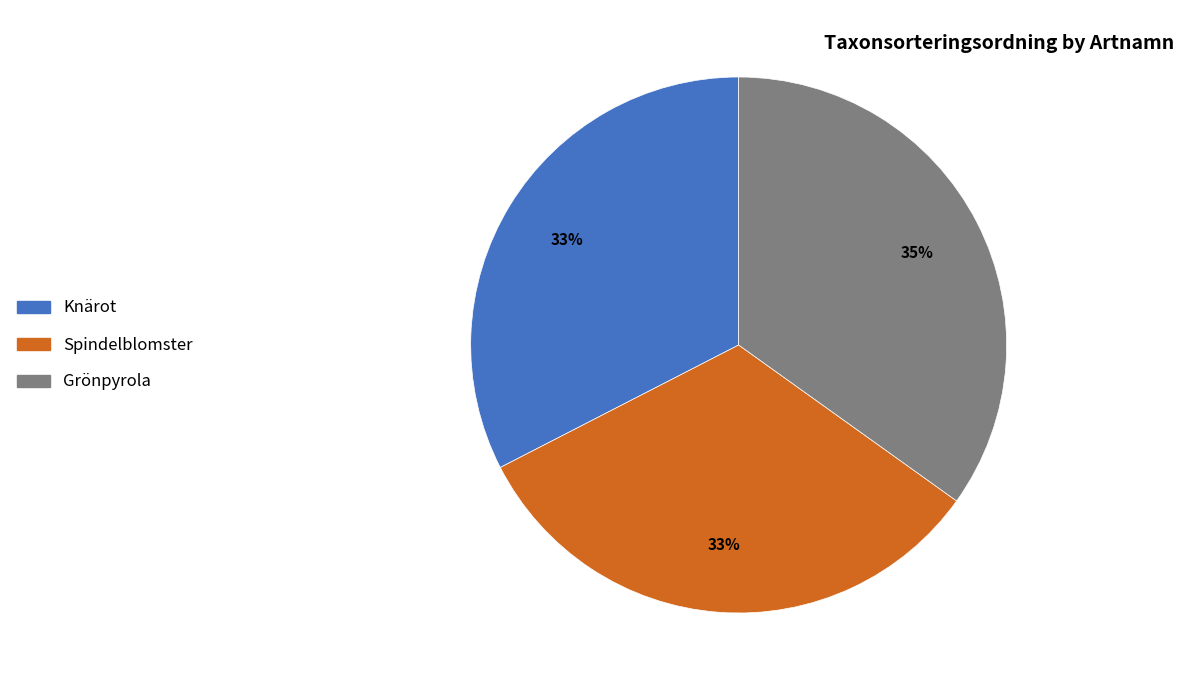

Combined, do Grönpyrola and Spindelblomster account for over 50%?

Yes